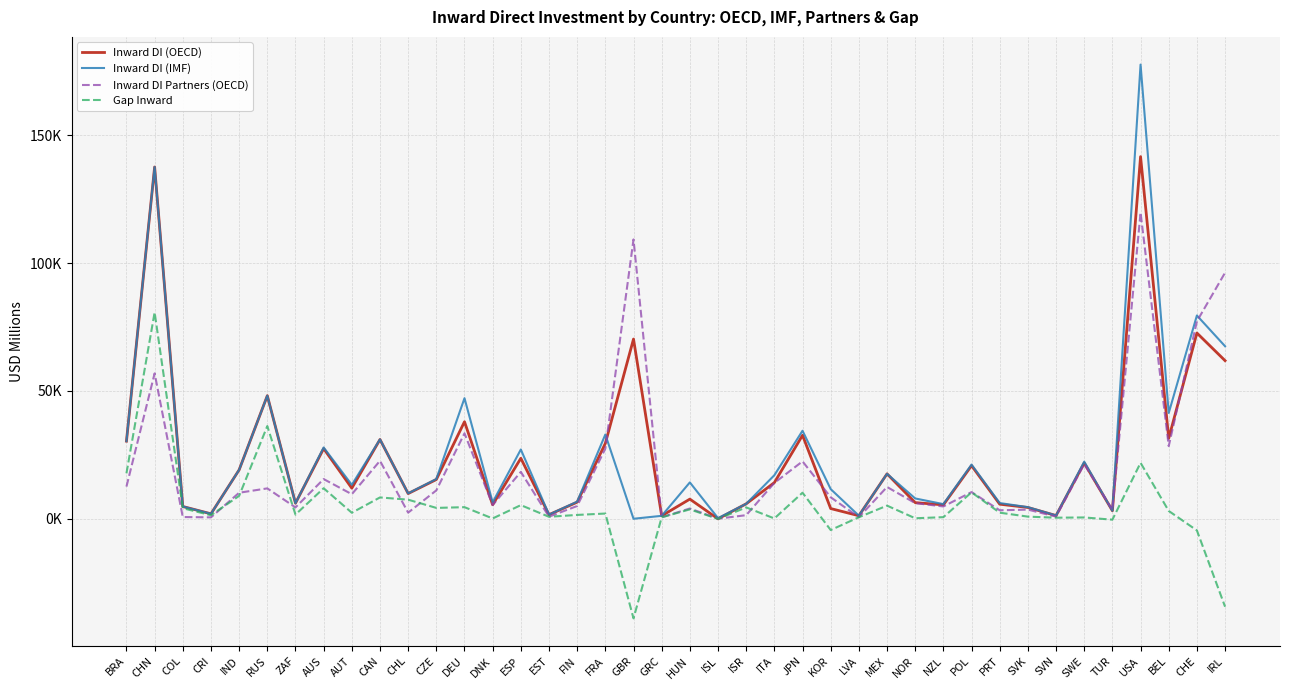

In Inward DI (OECD), how many points are lower than both neighbors (excluding endpoints)?

13